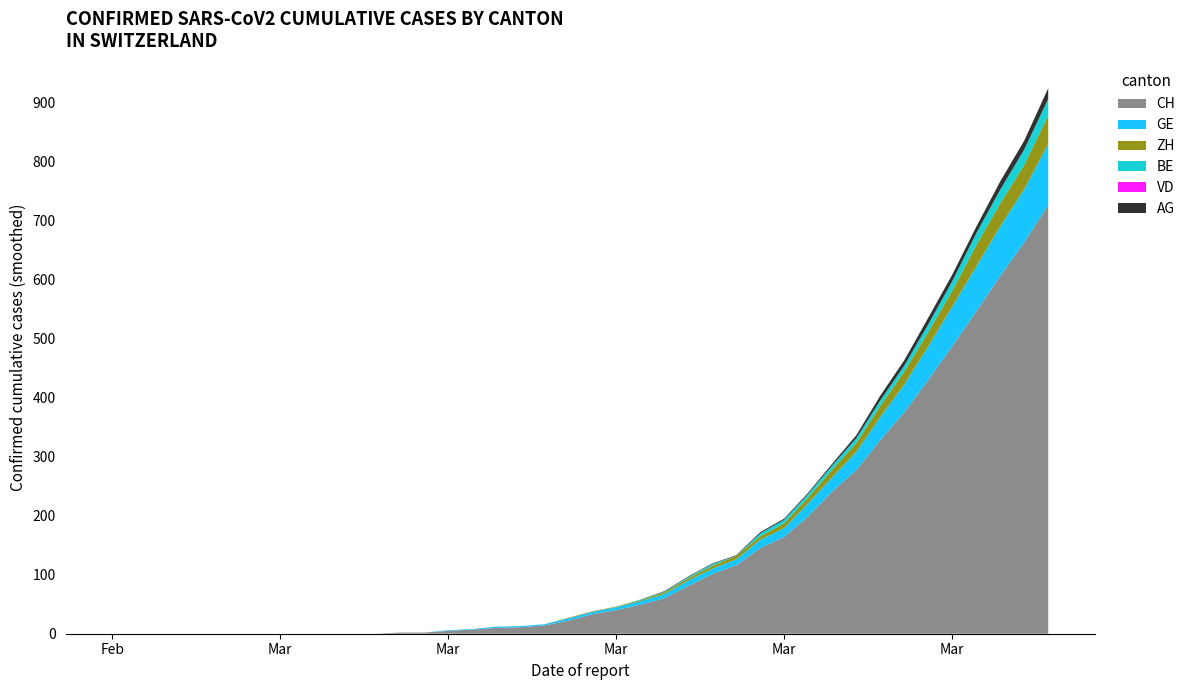

Reading left to right, what are all the values shown in this chart?

CH: 0	0	0	0	0	0	0	0	0	0	0	0	2	2	5	7	10	11	14	22	33	40	49	60	81	101	116	145	164	199	241	277	328	375	430	487	546	606	663	726
GE: 0	0	0	0	0	0	0	0	0	0	0	0	0	0	1	1	2	2	2	4	4	5	6	7	9	9	10	14	15	22	24	31	39	47	57	67	76	84	90	104
ZH: 0	0	0	0	0	0	0	0	0	0	0	0	0	0	0	0	0	0	0	1	1	1	2	3	4	5	6	6	8	10	13	15	19	22	24	27	36	39	41	48
BE: 0	0	0	0	0	0	0	0	0	0	0	0	0	0	0	0	0	0	0	0	0	0	1	1	2	3	0	5	6	6	7	8	9	10	13	16	20	23	26	28
VD: 0	0	0	0	0	0	0	0	0	0	0	0	0	0	0	0	0	0	0	0	0	0	0	0	0	0	0	0	0	0	0	0	0	0	0	0	0	0	0	0
AG: 0	0	0	0	0	0	0	0	0	0	0	0	0	0	0	0	0	0	0	0	0	0	0	1	1	1	1	2	2	2	3	5	8	9	11	11	11	14	15	18